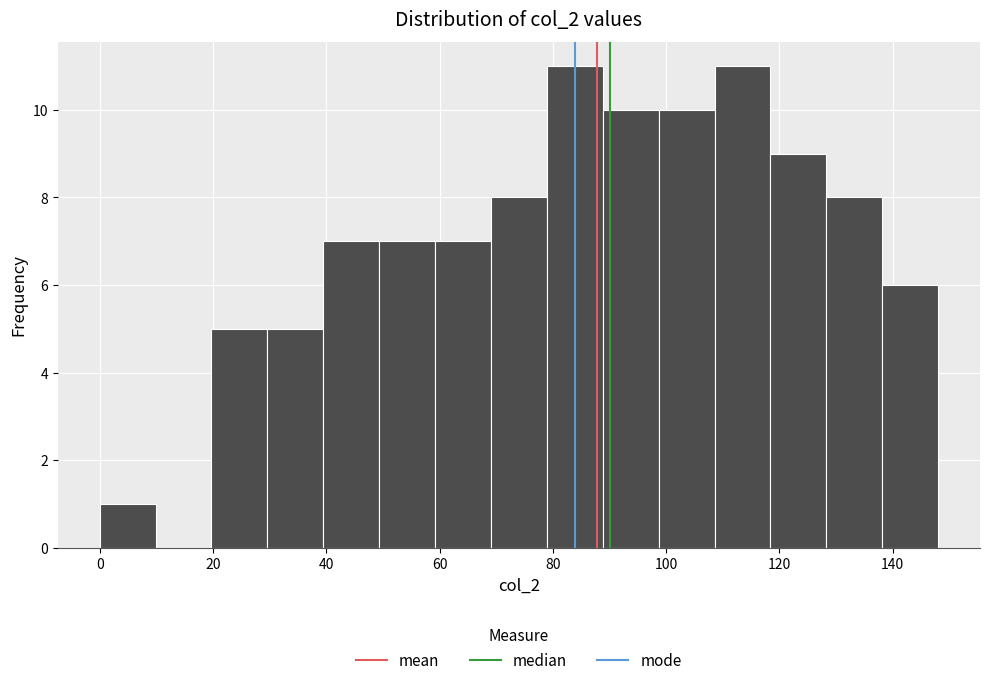

Reading left to right, list every bar in this chart as the range it spans on the x-axis followed by its height. Neither the bar edges nor the heights are printed on the chart, so give them approximately, as read against the axes.

0 to 10: 1
10 to 20: 0
20 to 30: 5
30 to 40: 5
40 to 50: 7
50 to 60: 7
60 to 70: 7
70 to 78: 8
78 to 88: 11
88 to 98: 10
98 to 108: 10
108 to 118: 11
118 to 128: 9
128 to 138: 8
138 to 148: 6